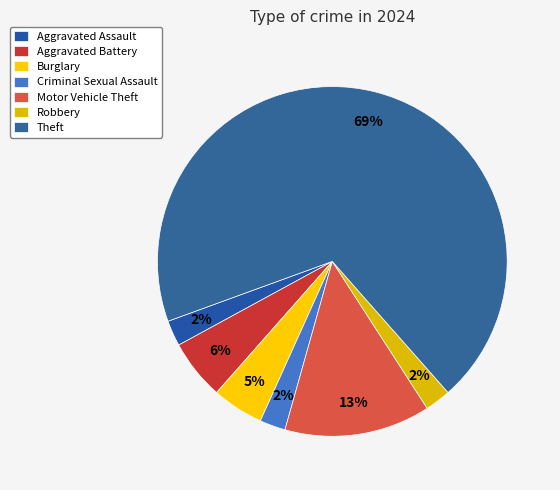

Approximately how many times larger is the value at Theft compared to Motor Vehicle Theft?

5.1